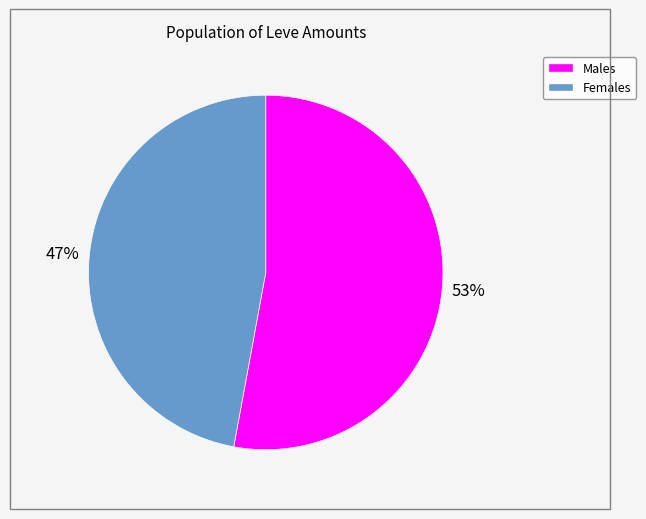

To the nearest percent, what is the difference between the largest and smallest slice percentages?

6%